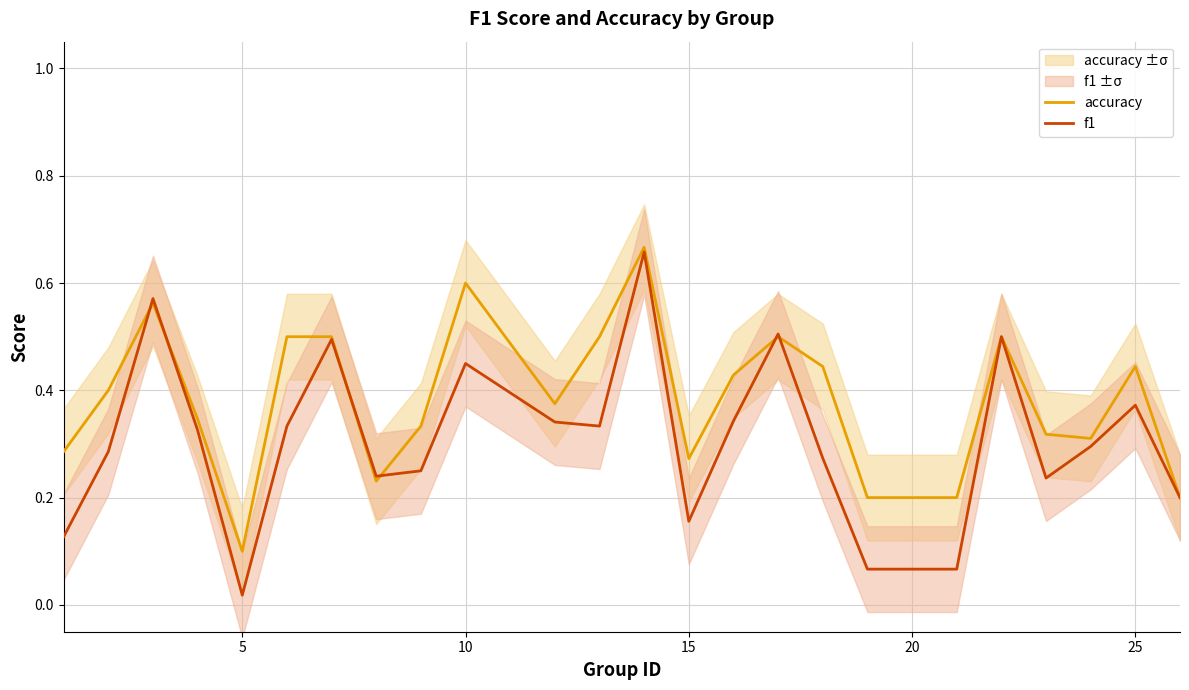

At which label is f1 closest to 0?

5